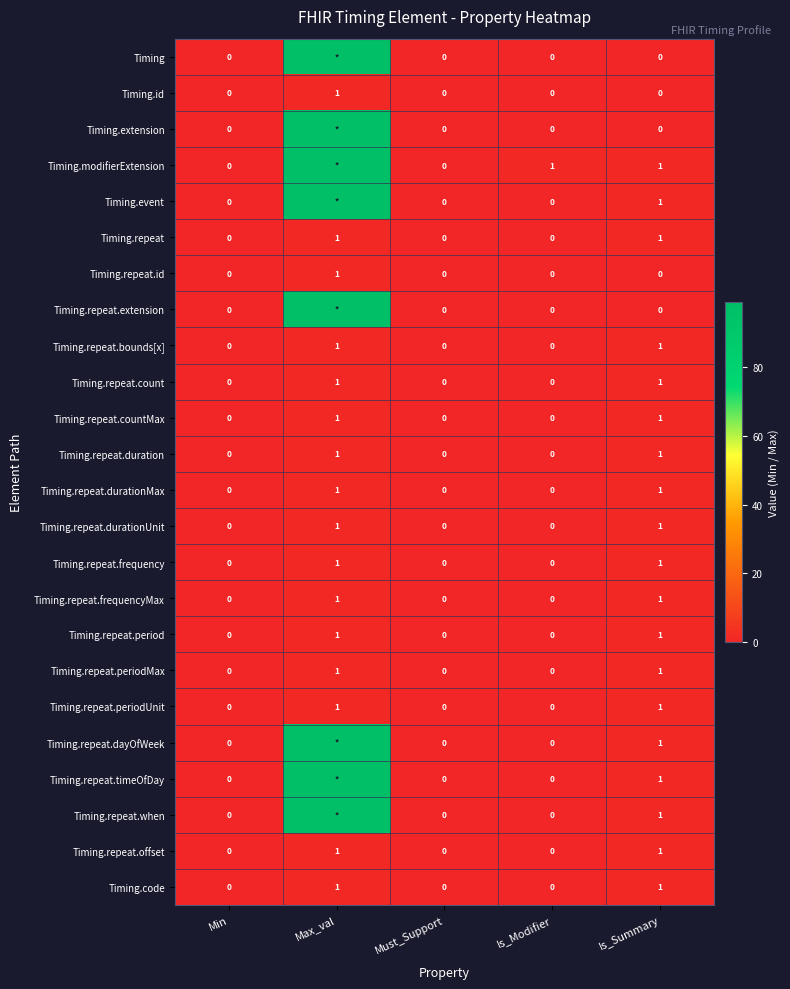

How many Timing.repeat.durationUnit values are between 0 and 1?

5